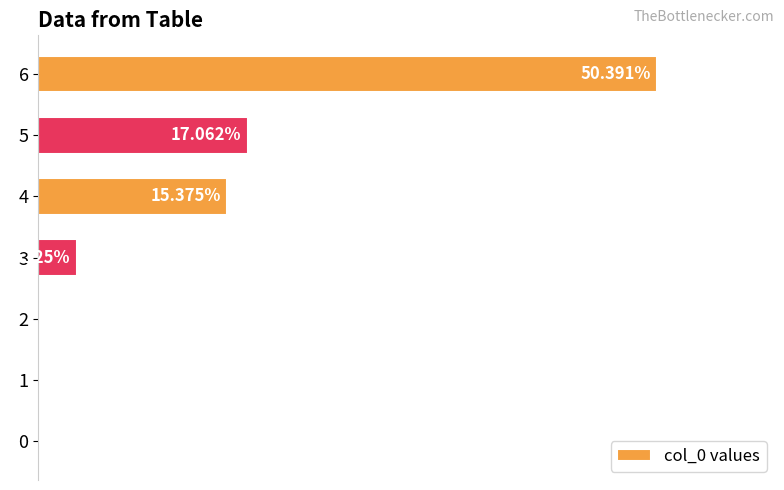

The chart shows a value of 17.5 at 0. True or false?

False